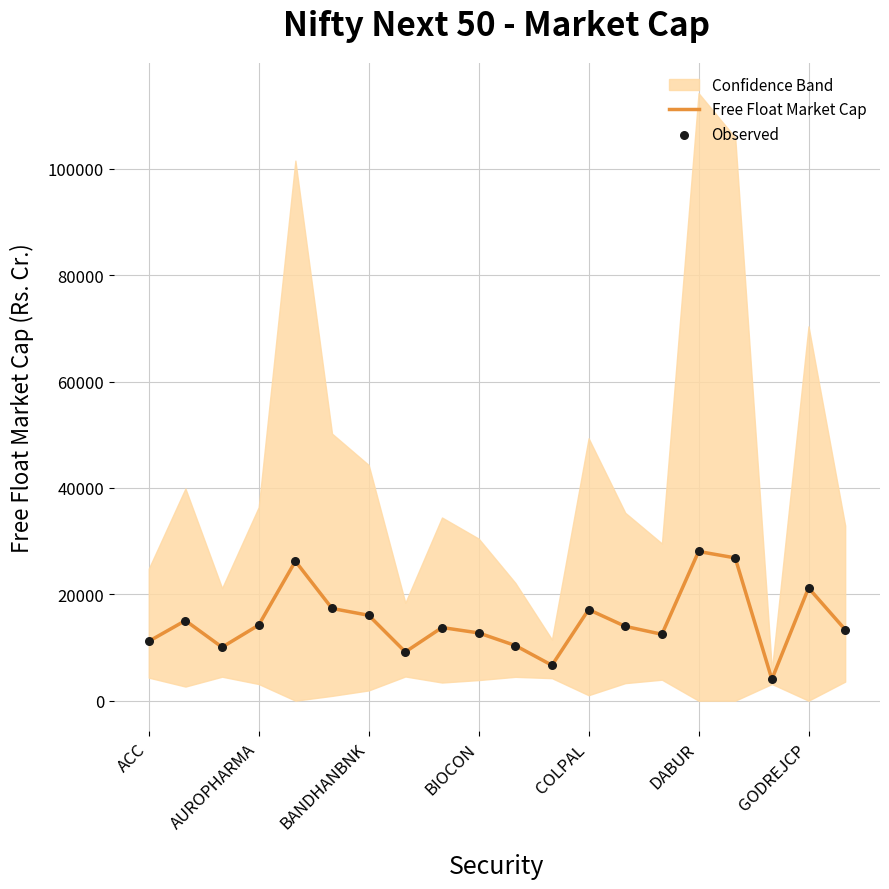

What is the maximum value for Free Float Market Cap?

28052.5